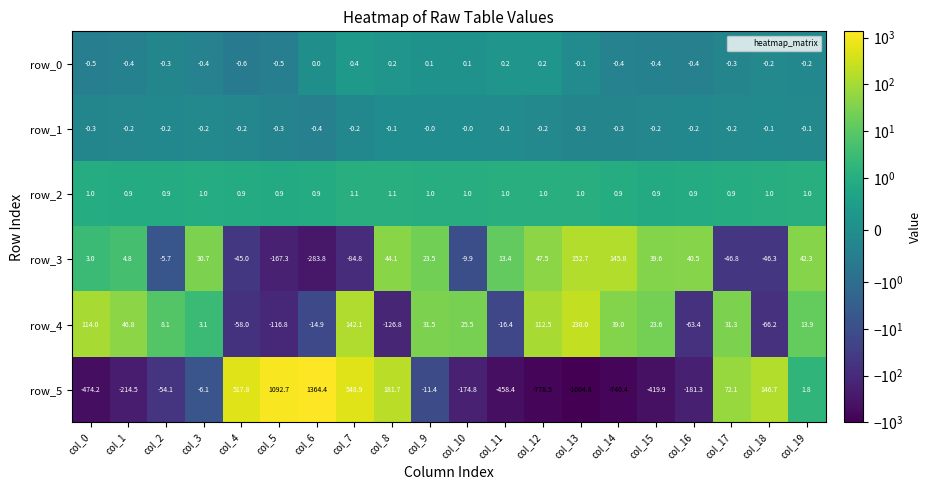

True or false: row_0 has a value of -0.7 at col_16.

False